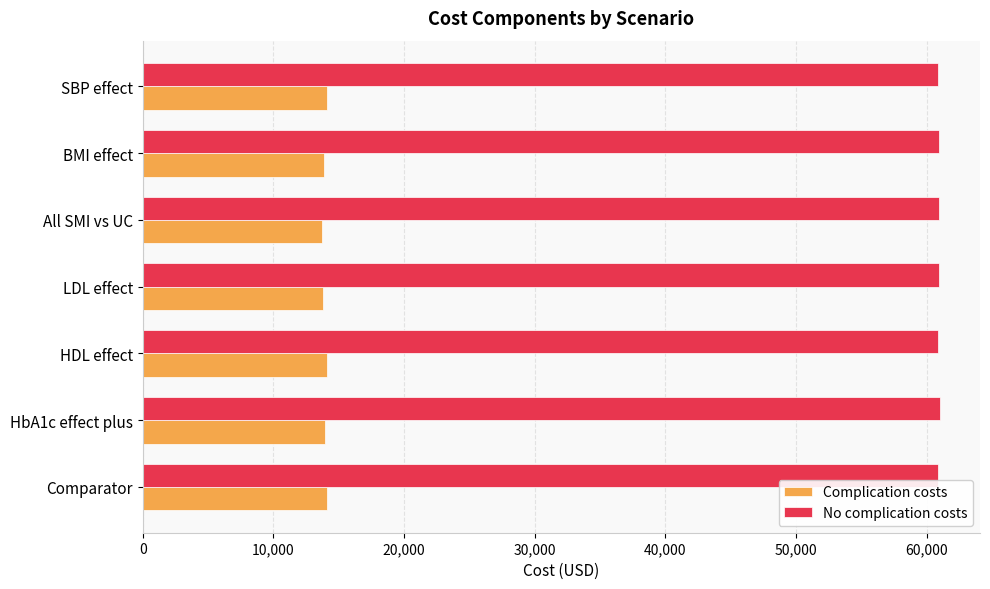

Is it true that Complication costs equals 21425.2 at HDL effect?

False